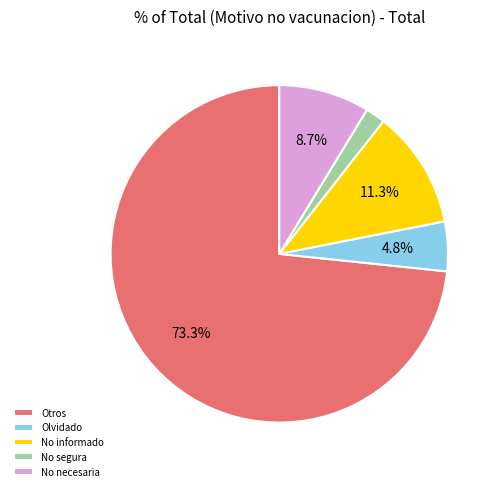

Which has a higher value, Otros or Olvidado?

Otros